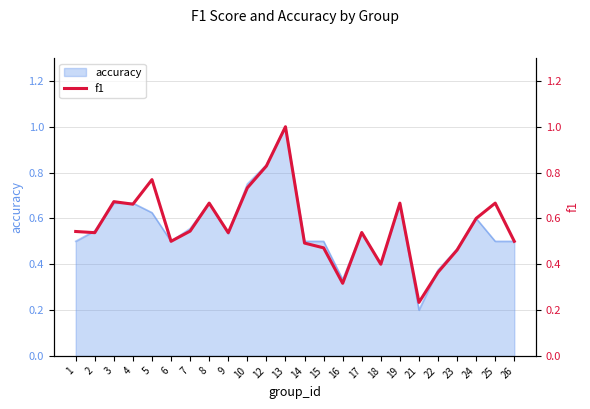

List the labels in order of value, smallest first.

21, 16, 22, 18, 23, 15, 14, 6, 26, 9, 2, 17, 1, 7, 24, 4, 8, 19, 25, 3, 10, 5, 12, 13